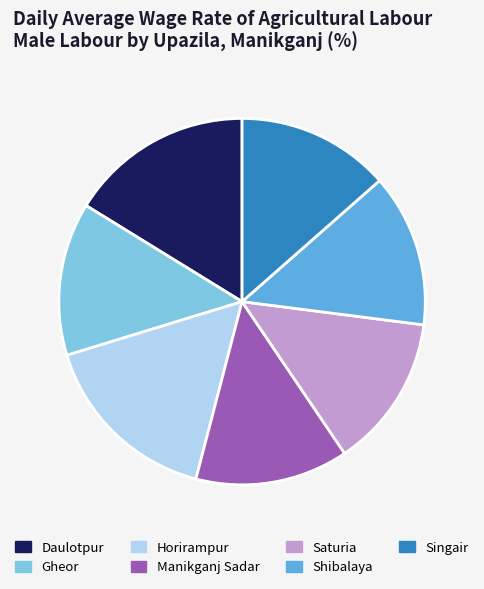

Approximately how many times larger is the value at Shibalaya compared to Daulotpur?

0.8